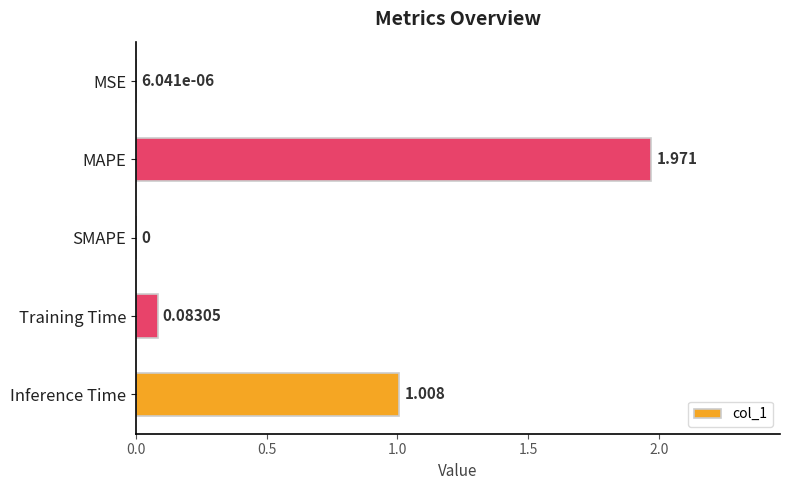

Where is the data nearest to the value 0?

SMAPE